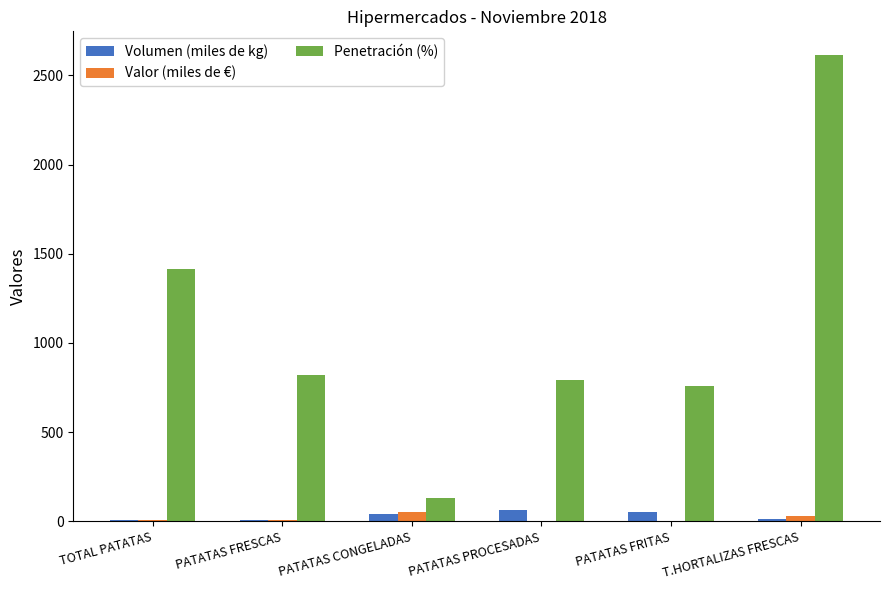

Between TOTAL PATATAS and PATATAS CONGELADAS, which series saw the biggest shift?

Penetración (%)